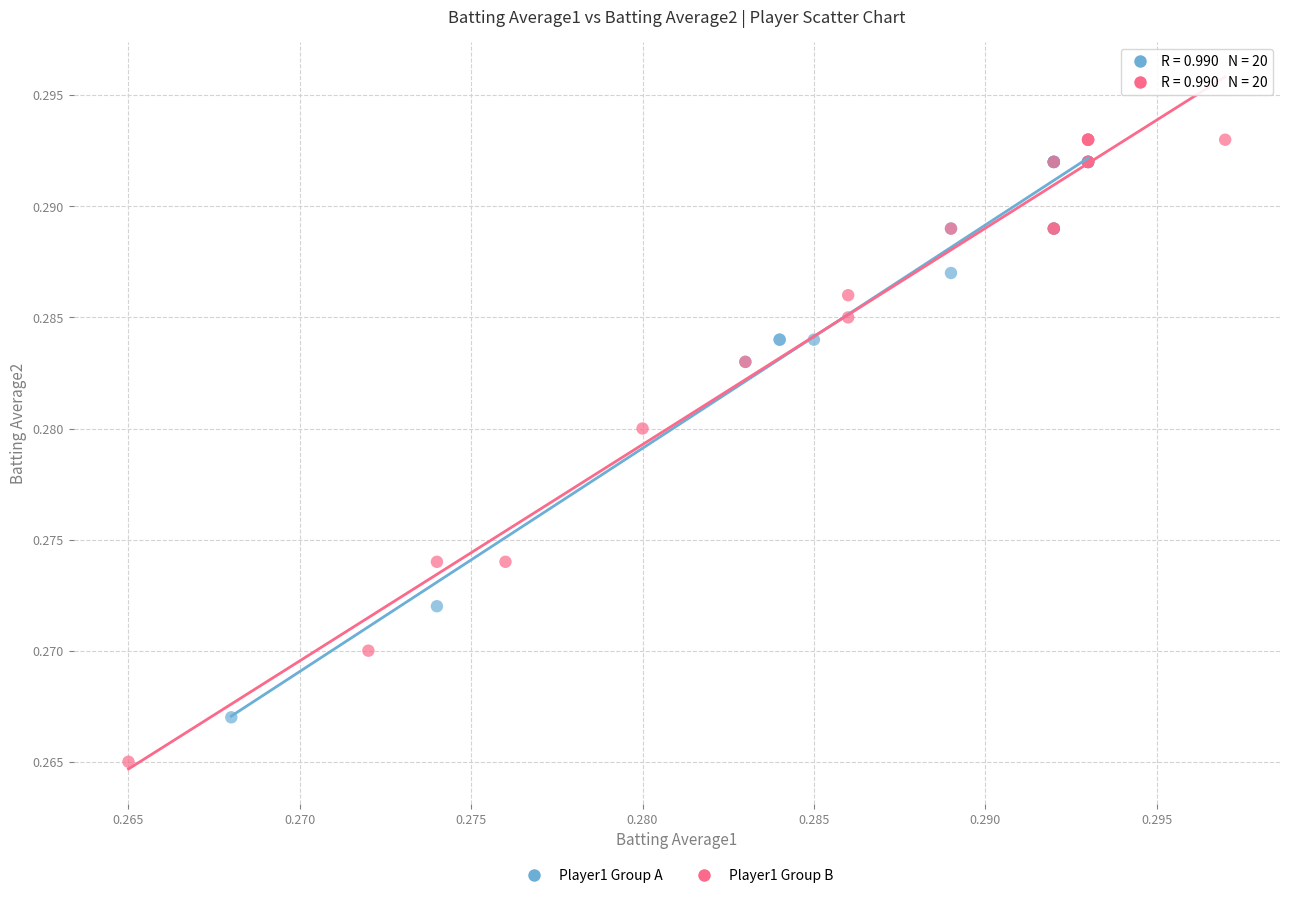

Which series contains the lowest Y value?

Player1 Group B